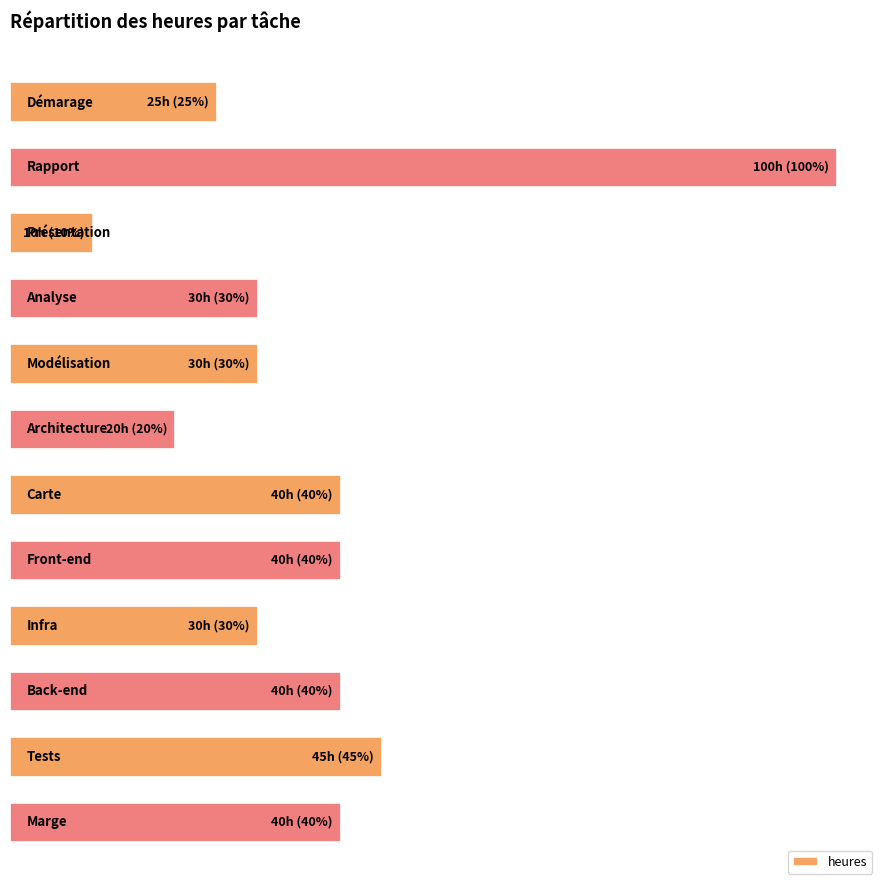

Are the bars horizontal?

Yes